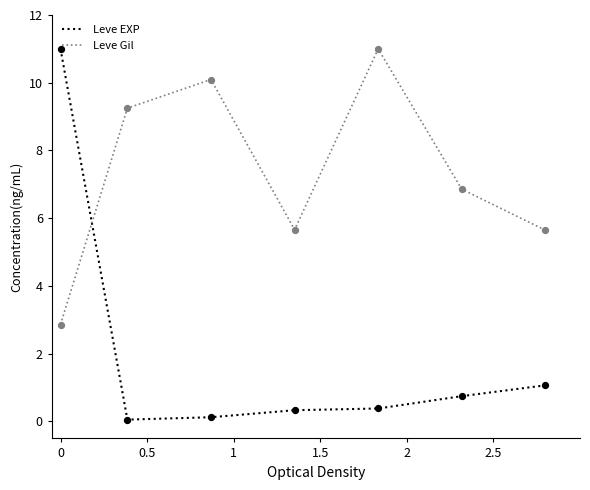

Which series has the largest total across all categories?

Leve Gil